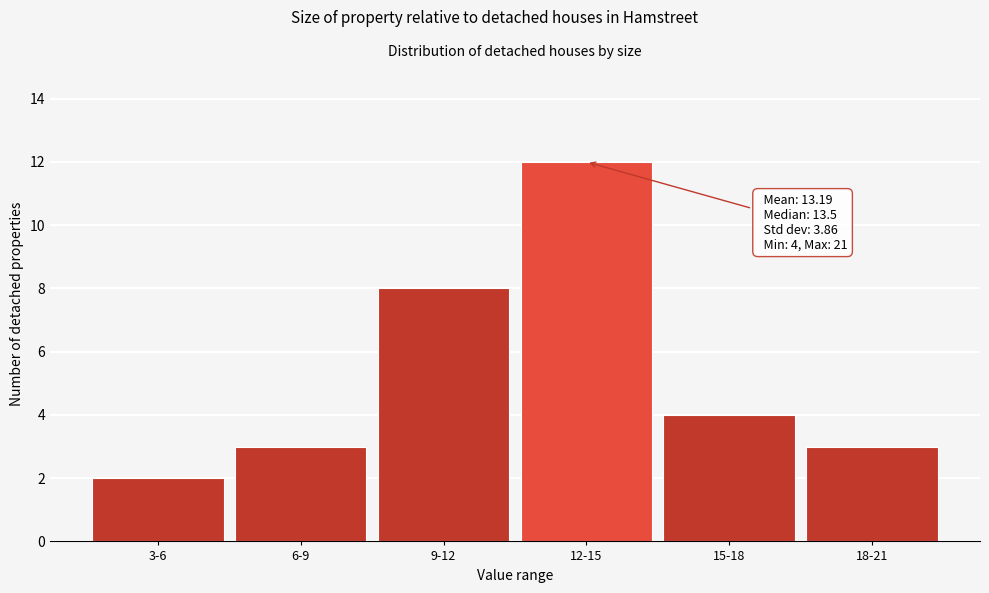

Reading left to right, extract all data points from this chart.

3-6=2	6-9=3	9-12=8	12-15=12	15-18=4	18-21=3